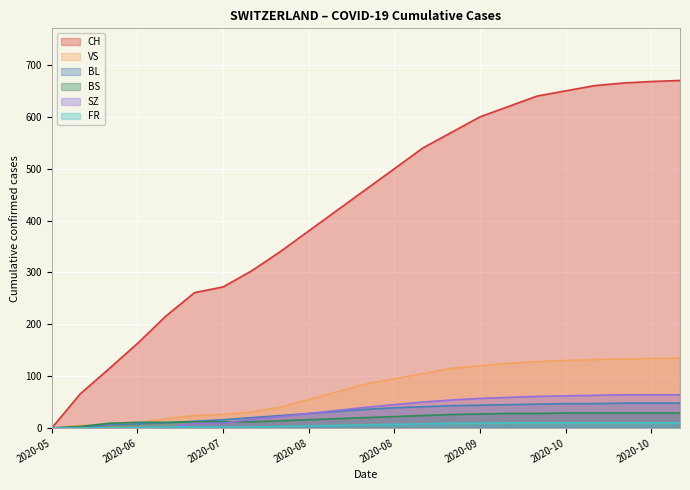

What is the difference between the maximum and minimum values in the SZ series?

64